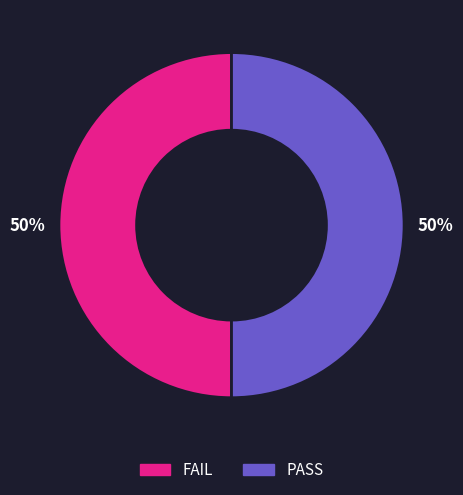

How many segments does this pie chart have?

2